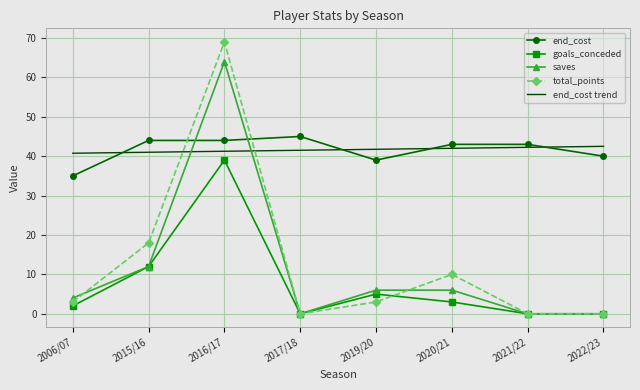

Where is saves nearest to the value 32?

2015/16